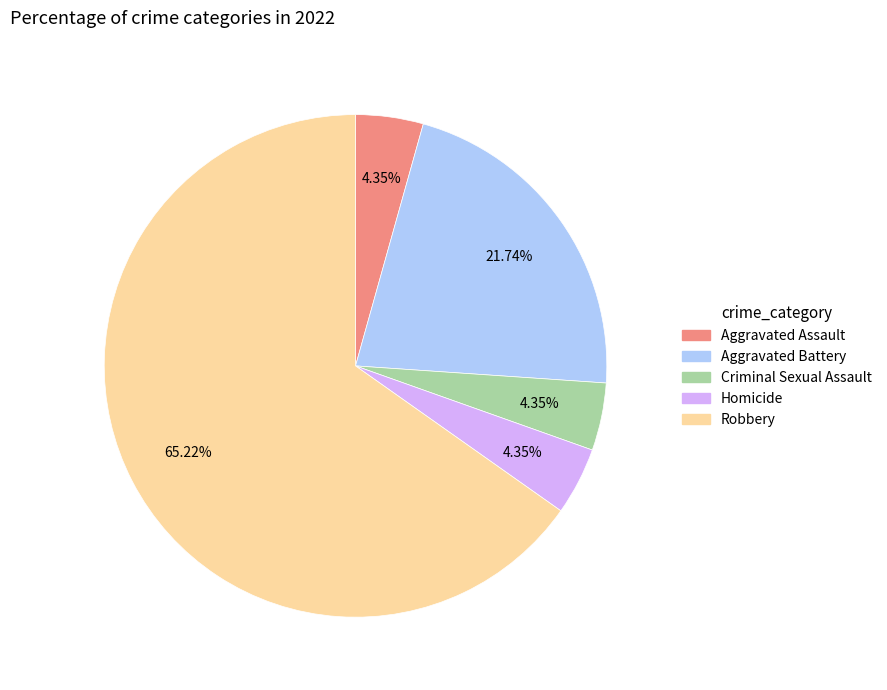

To the nearest percent, what is the difference between the largest and smallest slice percentages?

61%